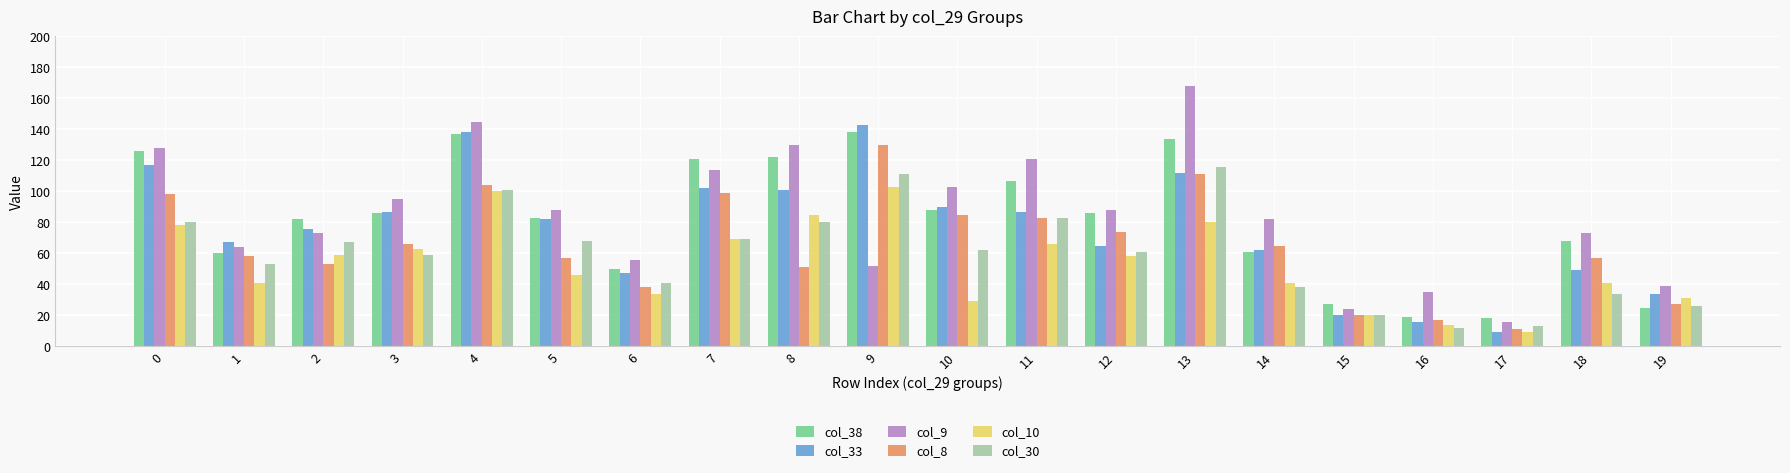

How many data points in col_33 are less than 82?

10